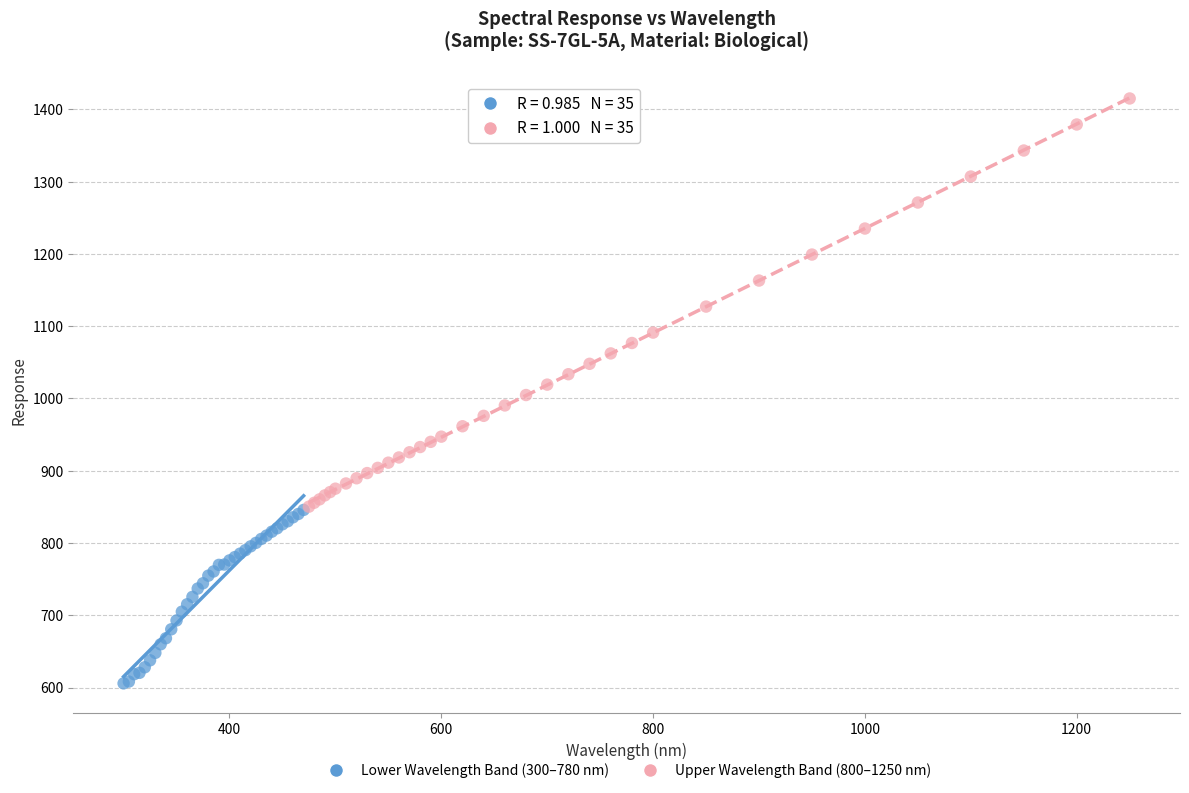

Which series reaches the minimum Y coordinate?

Lower Wavelength Band (300–780 nm)